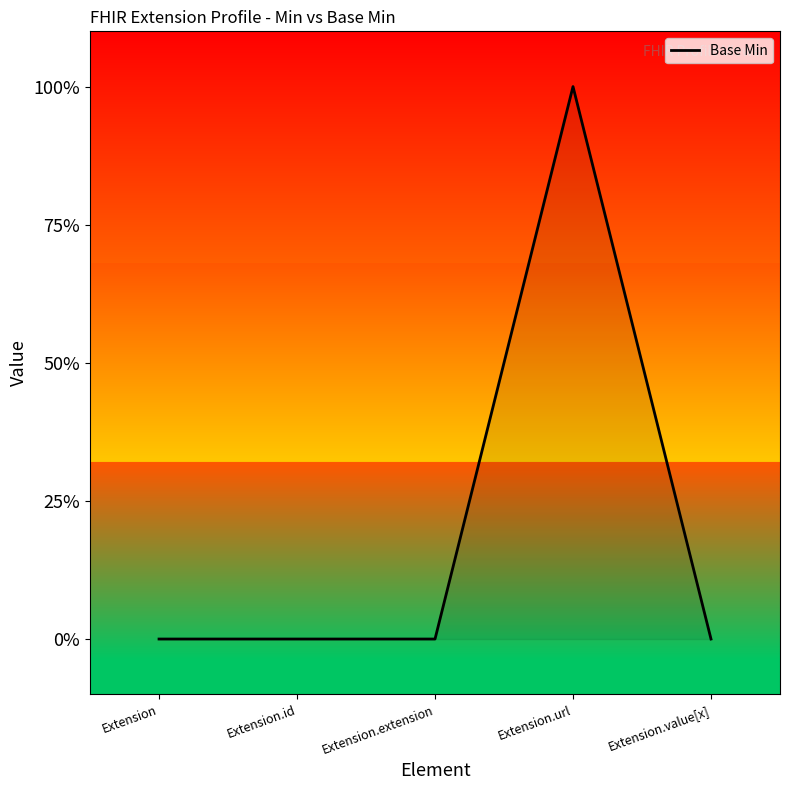

Is this an area chart (filled region under the line)?

Yes